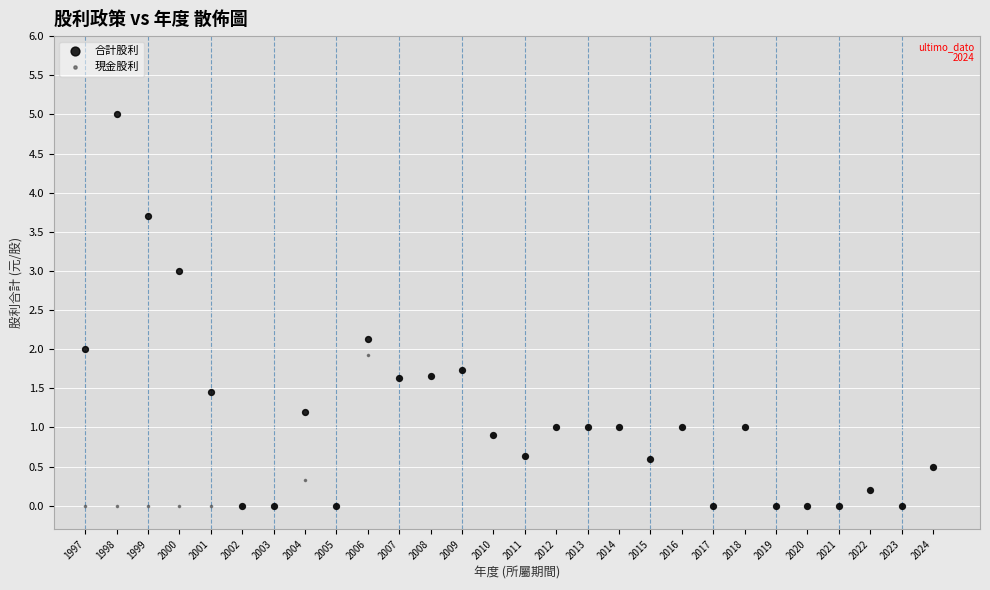

What are all the series names shown in the legend?

合計股利, 現金股利